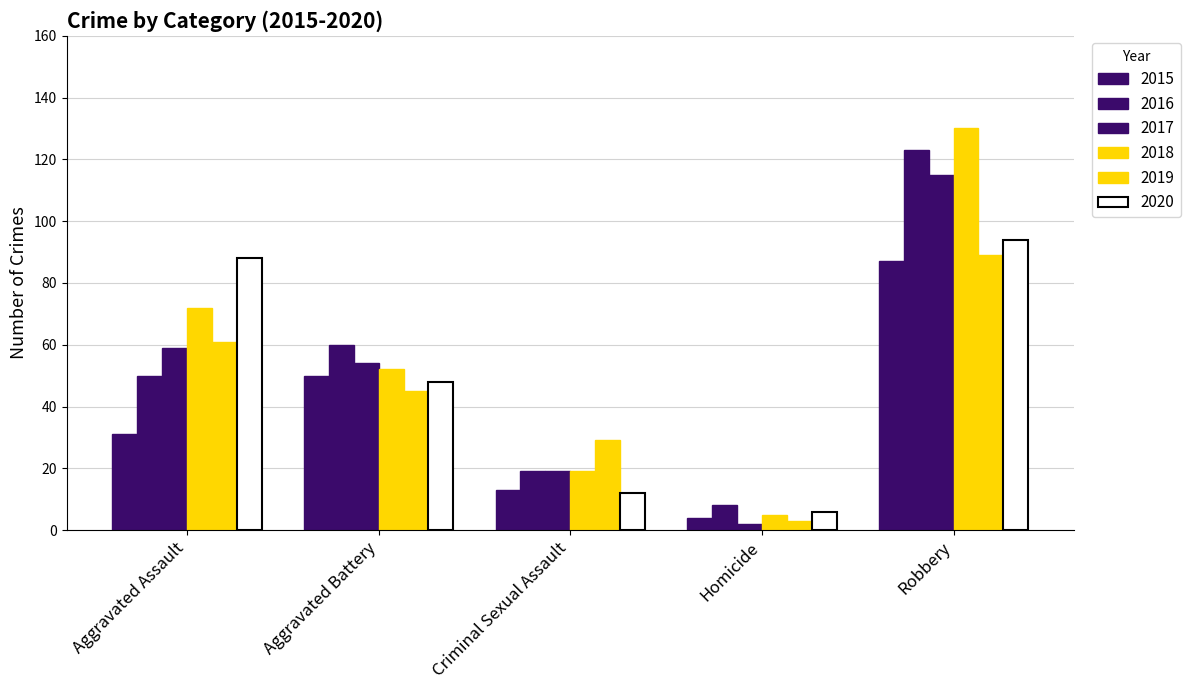

What is the label of the 4th bar from the left?

Homicide